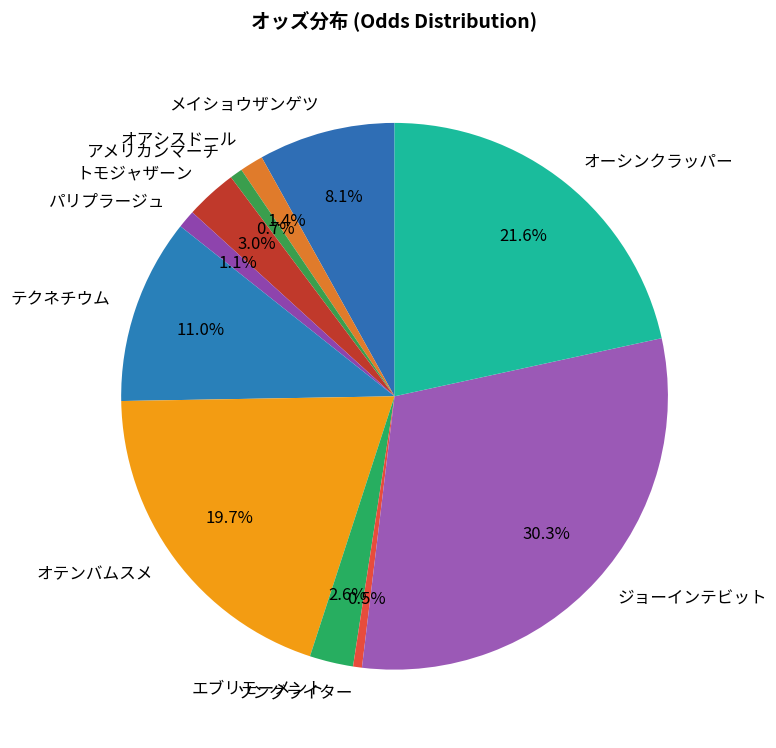

Count the number of slices in the pie.

11